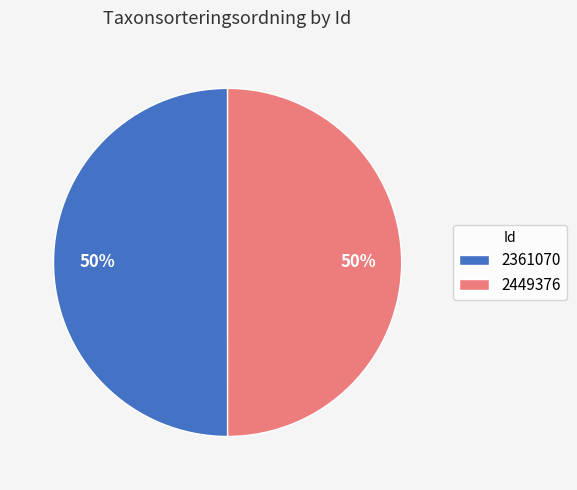

Approximately how many times larger is the value at 2361070 compared to 2449376?

1.0